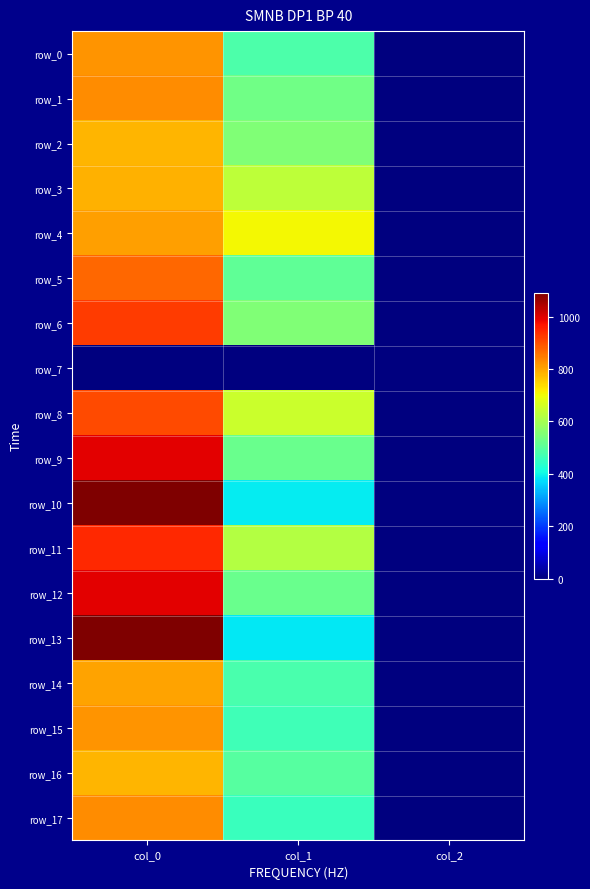

The row_0 series shows 680.2 at col_1. True or false?

False